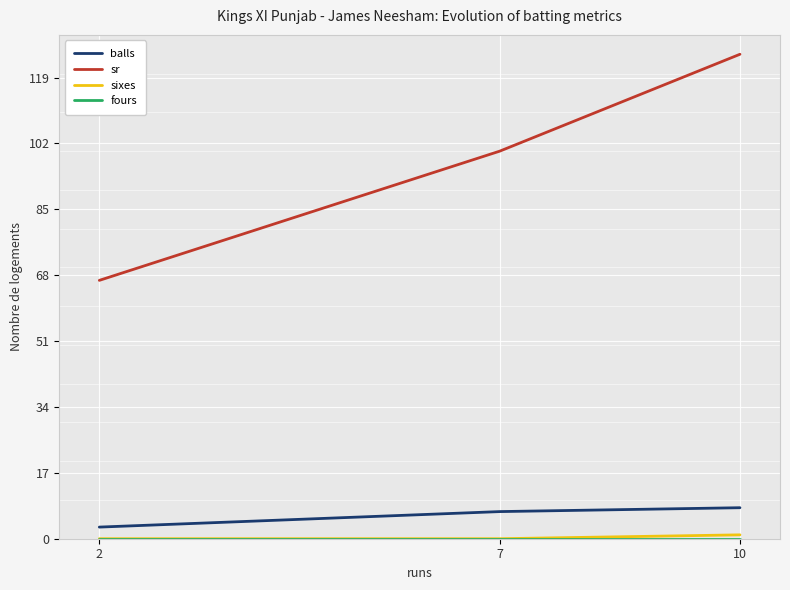

Does the chart have visible grid lines?

Yes